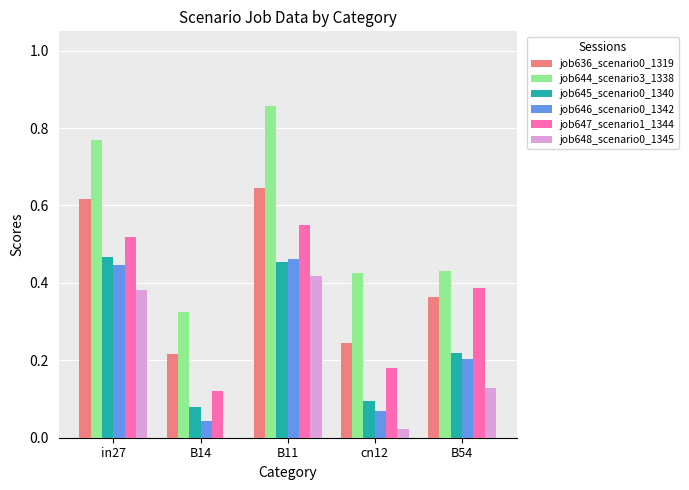

Is the value of job648_scenario0_1345 at cn12 greater than the value of job646_scenario0_1342 at B54?

No